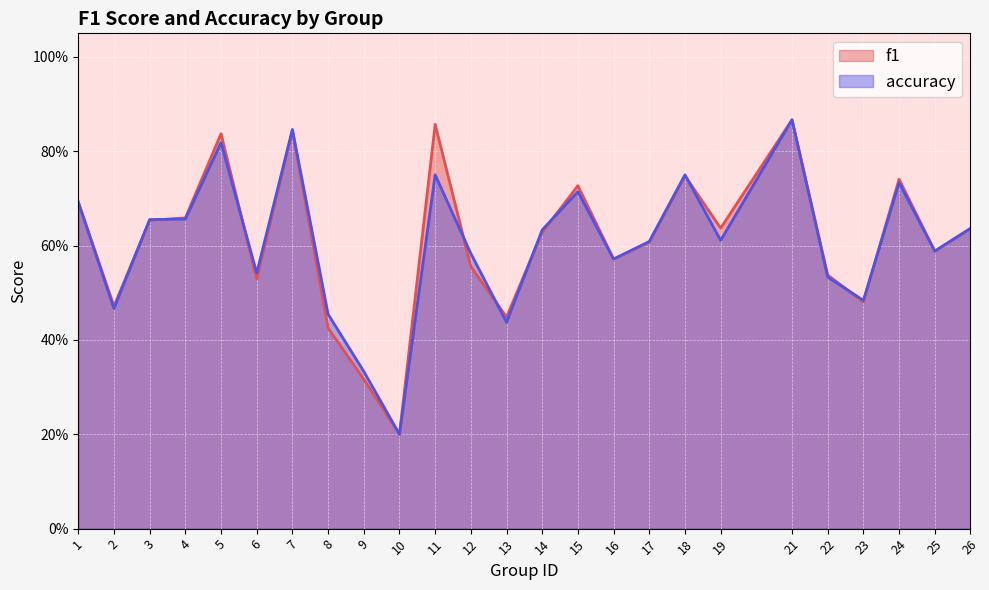

What is the value of the accuracy point at the 12th from the left?

0.6